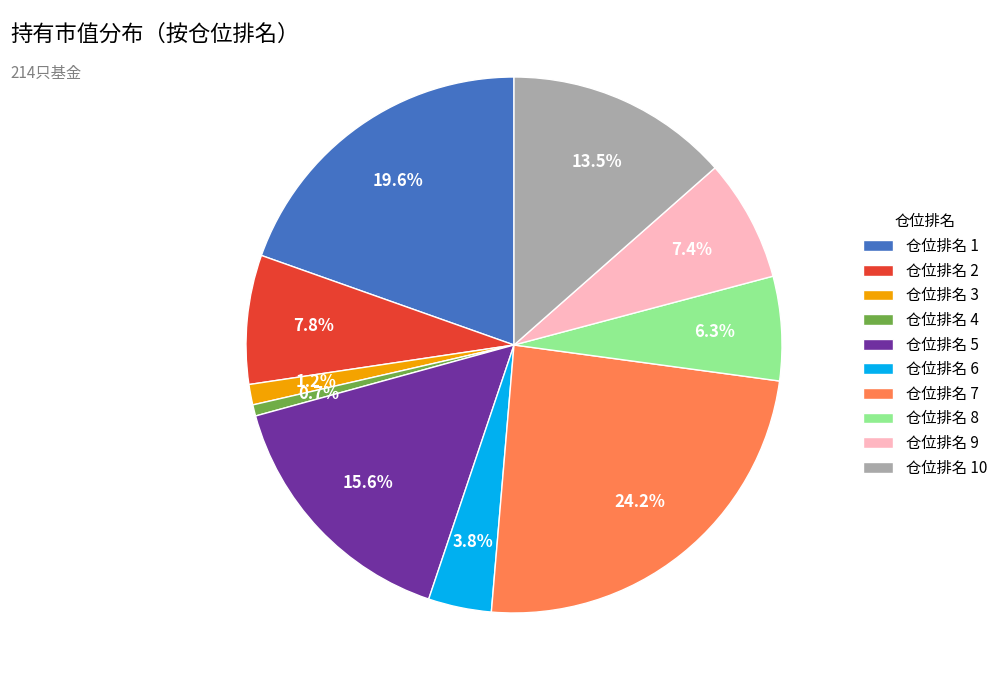

Approximately how many times larger is the value at 仓位排名 8 compared to 仓位排名 2?

0.8